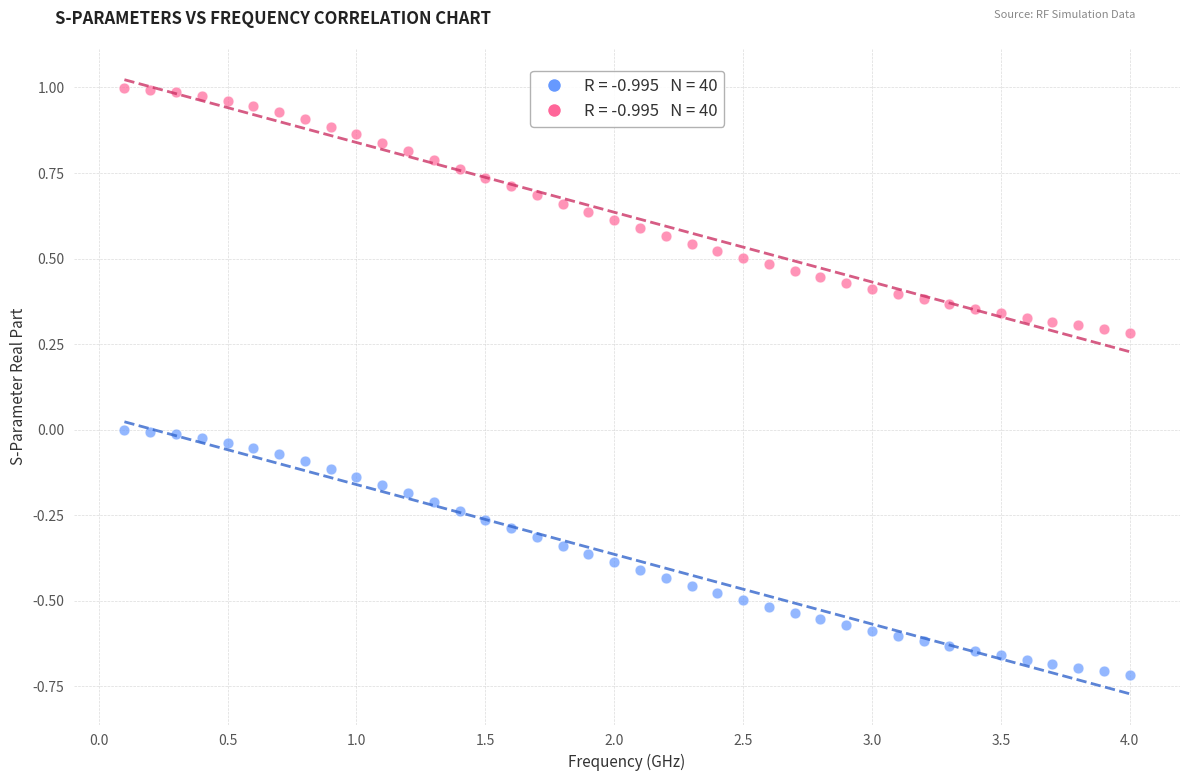

Across all data points, what is the range of X values (max minus min)?

3.9